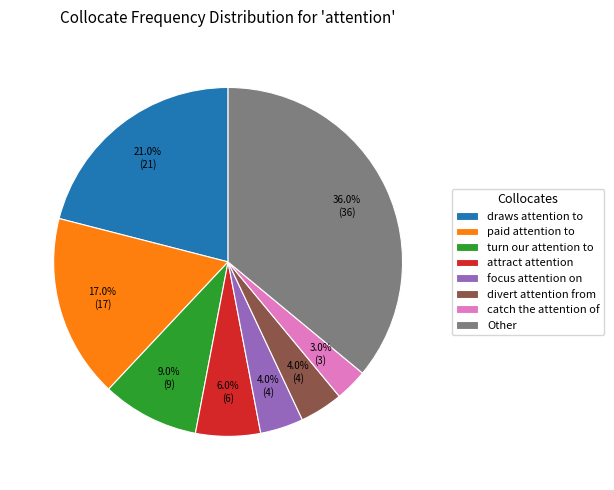

Approximately how many times larger is the value at draws attention to compared to Other?

0.6